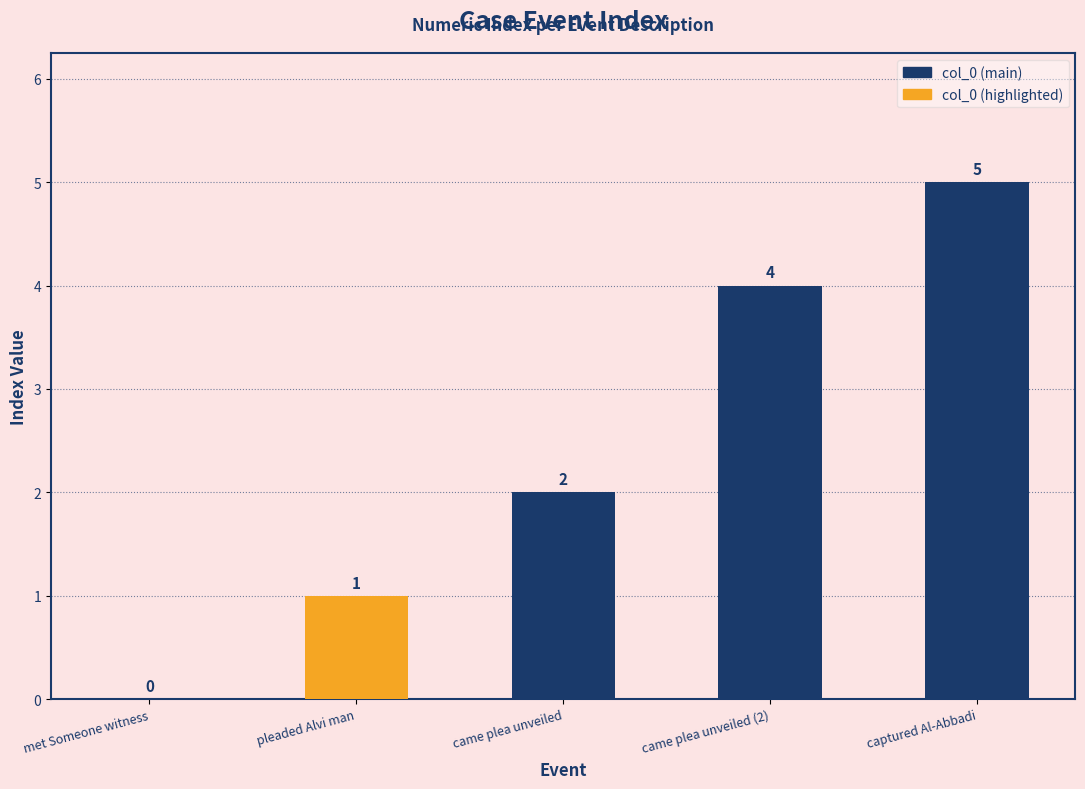

What is the change in value from came plea unveiled to came plea unveiled (2)?

+2